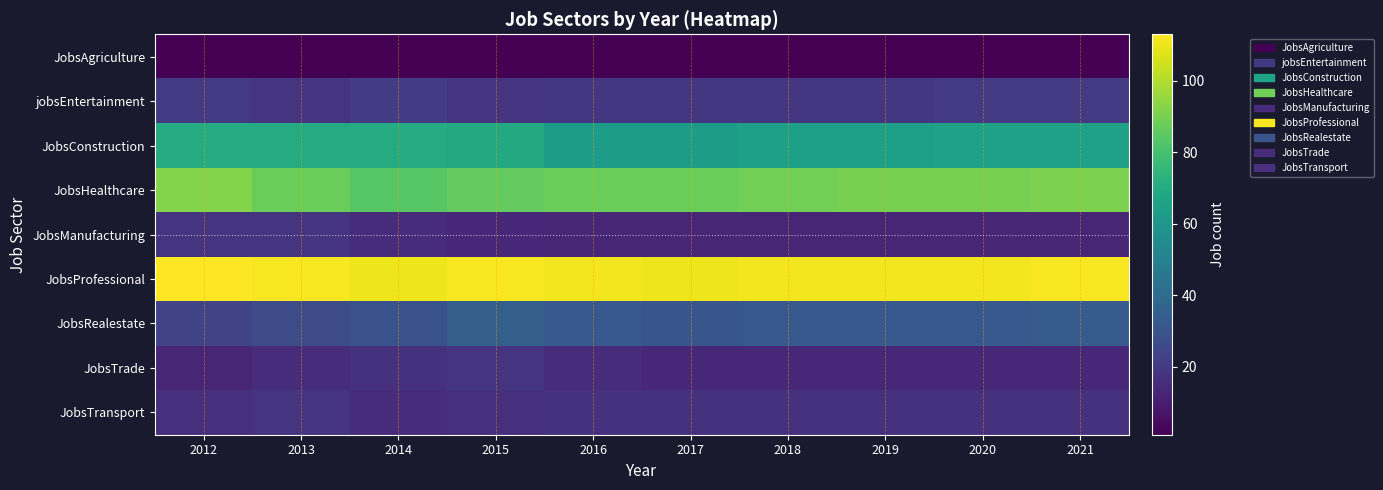

Reading right to left, transcribe all the data shown in this chart.

JobsAgriculture: 2021=1	2020=1	2019=1	2018=1	2017=1	2016=1	2015=1	2014=1	2013=1	2012=1
jobsEntertainment: 2021=20	2020=20	2019=19	2018=19	2017=19	2016=19	2015=18	2014=21	2013=18	2012=20
JobsConstruction: 2021=65	2020=65	2019=64	2018=64	2017=63	2016=63	2015=69	2014=70	2013=70	2012=70
JobsHealthcare: 2021=91	2020=90	2019=90	2018=89	2017=88	2016=88	2015=86	2014=84	2013=88	2012=92
JobsManufacturing: 2021=13	2020=13	2019=13	2018=13	2017=13	2016=13	2015=14	2014=15	2013=18	2012=18
JobsProfessional: 2021=112	2020=111	2019=111	2018=111	2017=110	2016=111	2015=112	2014=110	2013=112	2012=113
JobsRealestate: 2021=33	2020=32	2019=32	2018=32	2017=31	2016=32	2015=35	2014=29	2013=27	2012=24
JobsTrade: 2021=14	2020=14	2019=14	2018=14	2017=14	2016=15	2015=18	2014=17	2013=15	2012=13
JobsTransport: 2021=17	2020=17	2019=17	2018=17	2017=17	2016=17	2015=16	2014=15	2013=18	2012=16